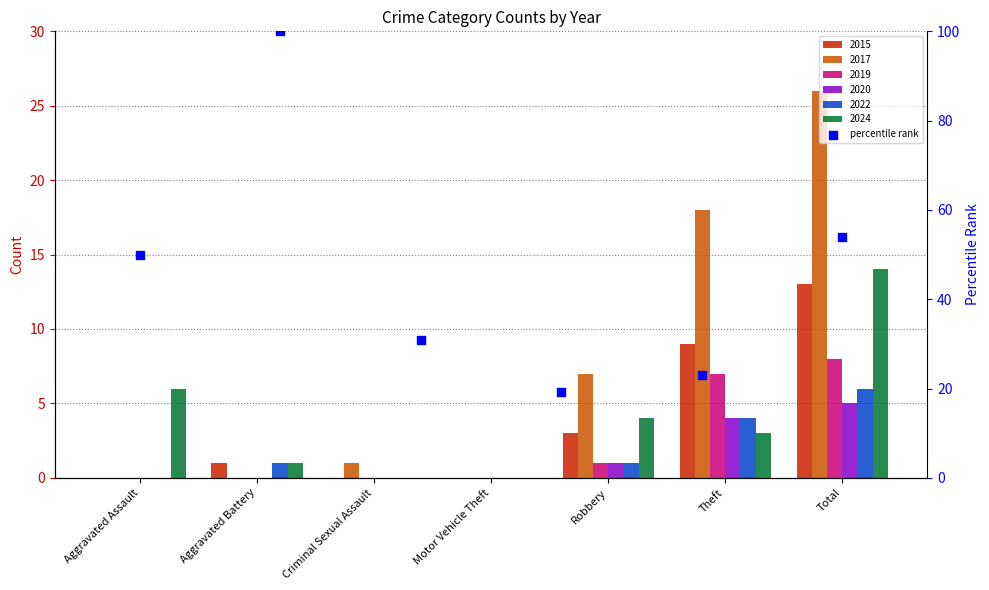

What is the ratio of the value at Criminal Sexual Assault to the value at Aggravated Assault?

0.6